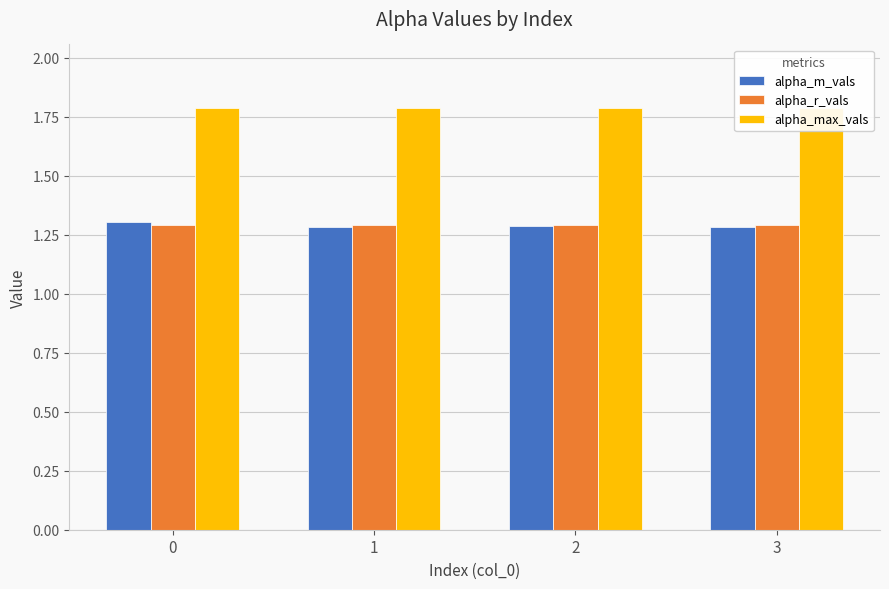

What are all the series names shown in the legend?

alpha_m_vals, alpha_r_vals, alpha_max_vals